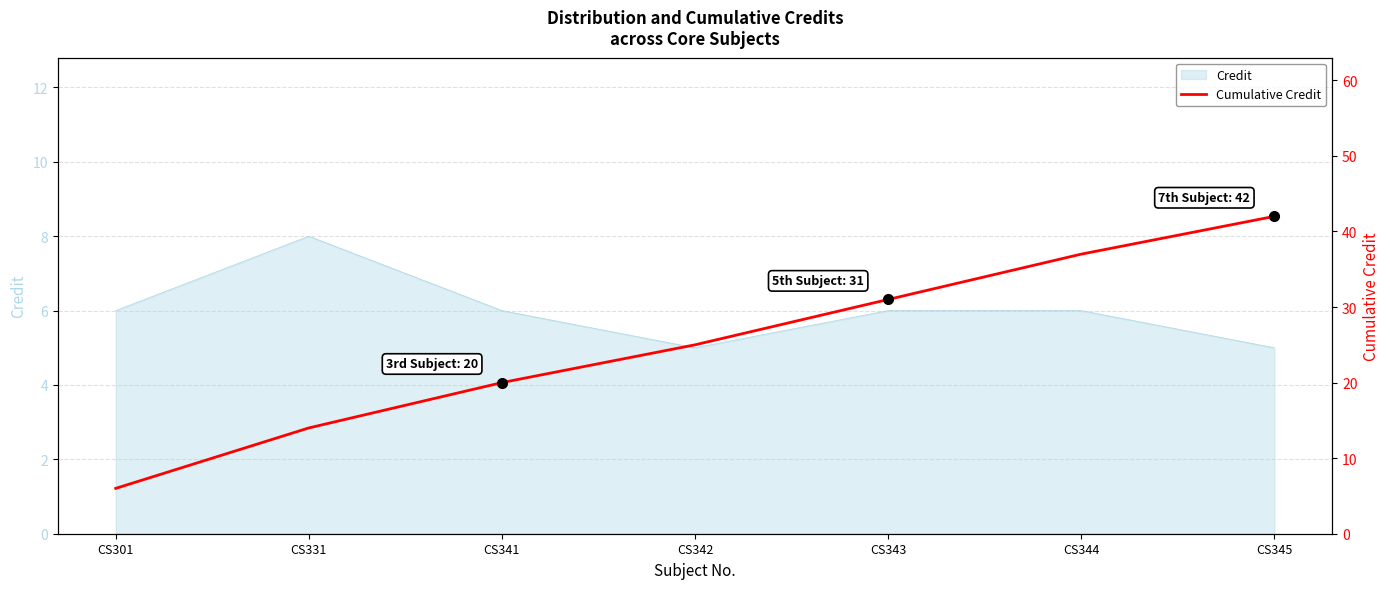

Count the number of categories in the chart.

7